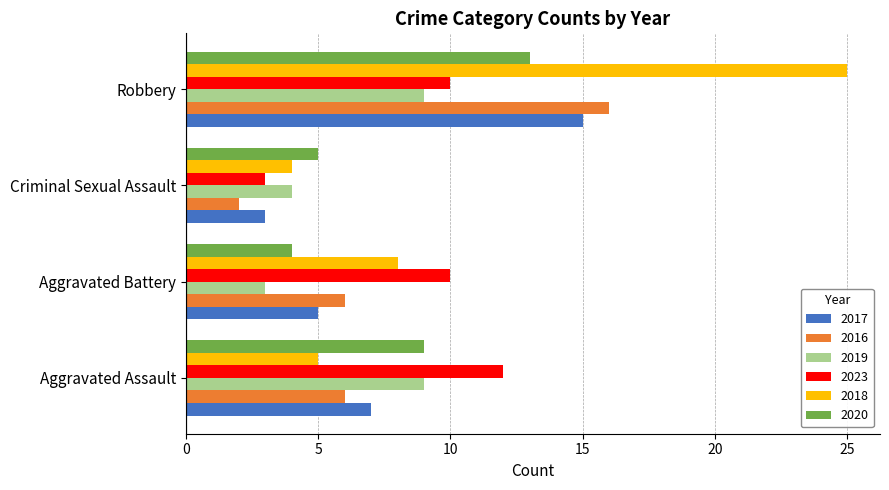

What is the total value across all series at Aggravated Assault?

48